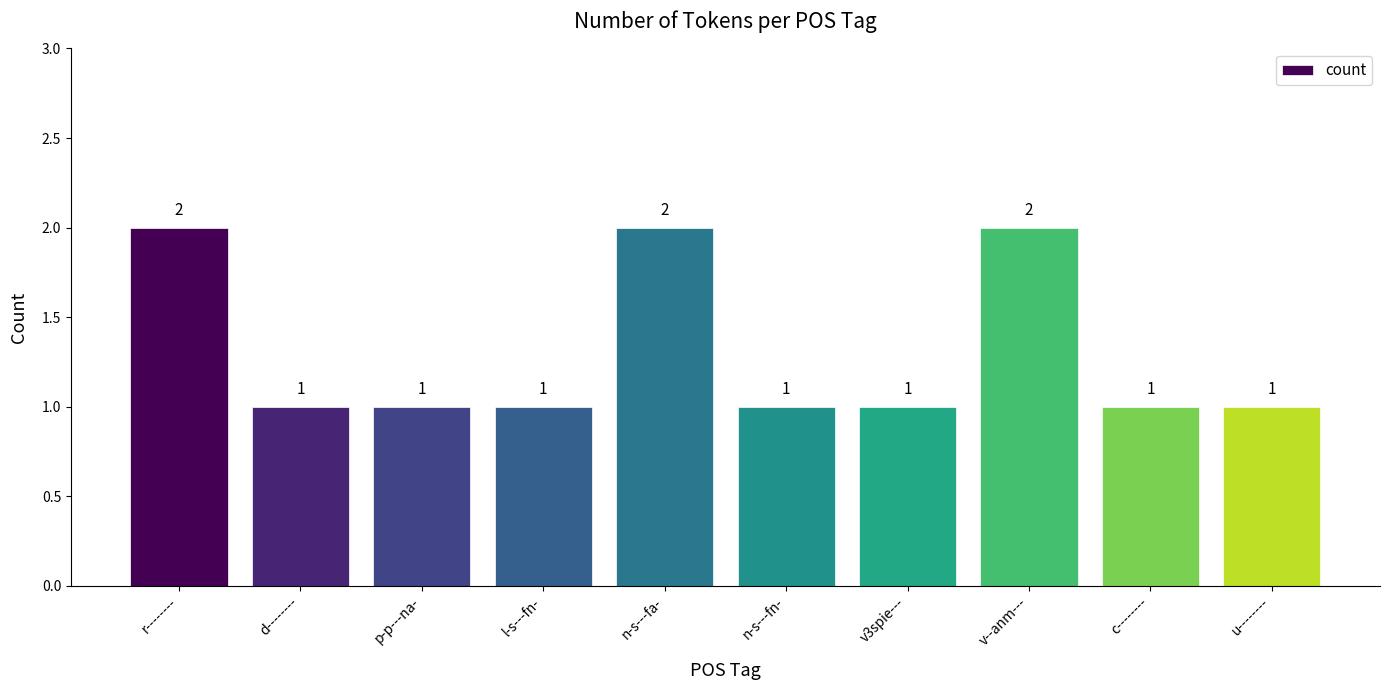

What is the smallest value displayed?

1